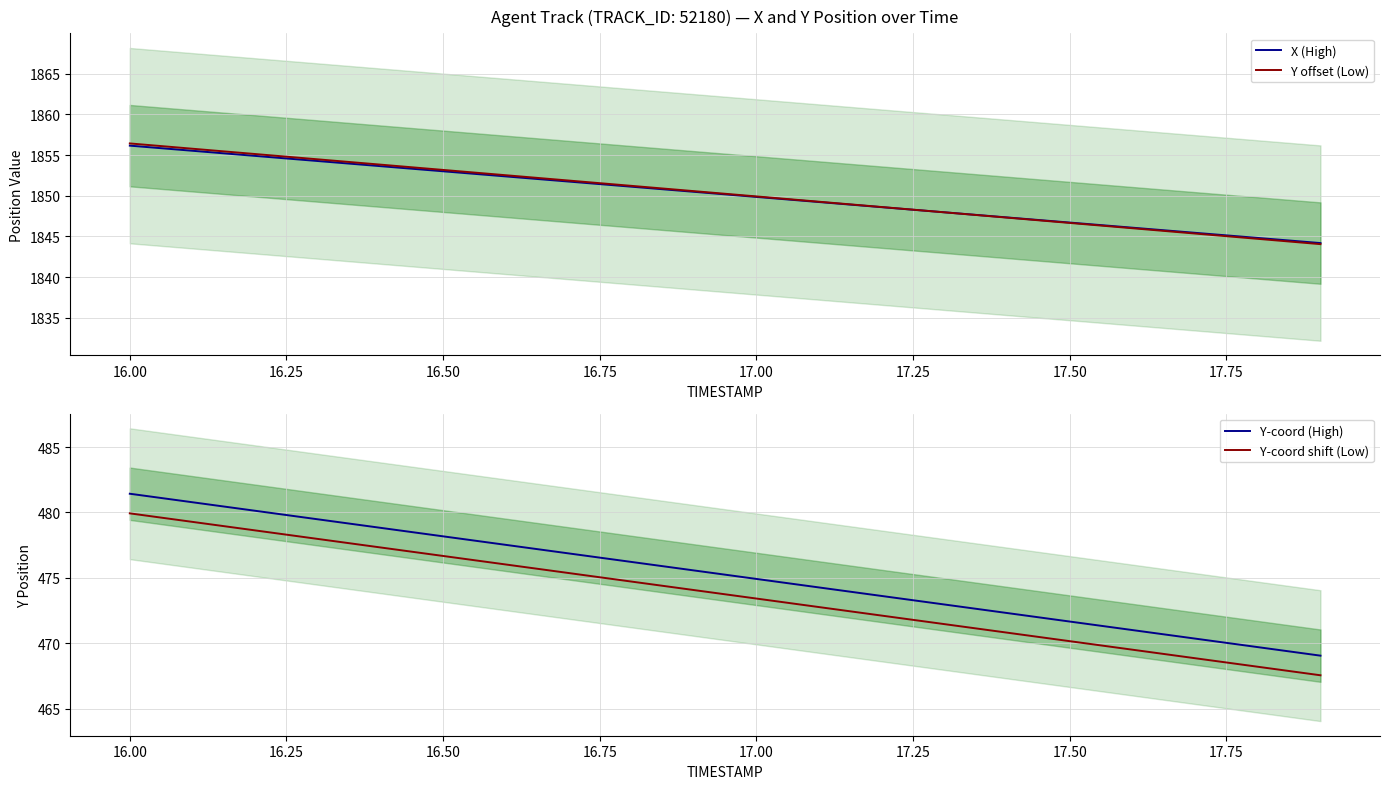

Read the Y-coord shift (Low) value at 17.00.

473.4